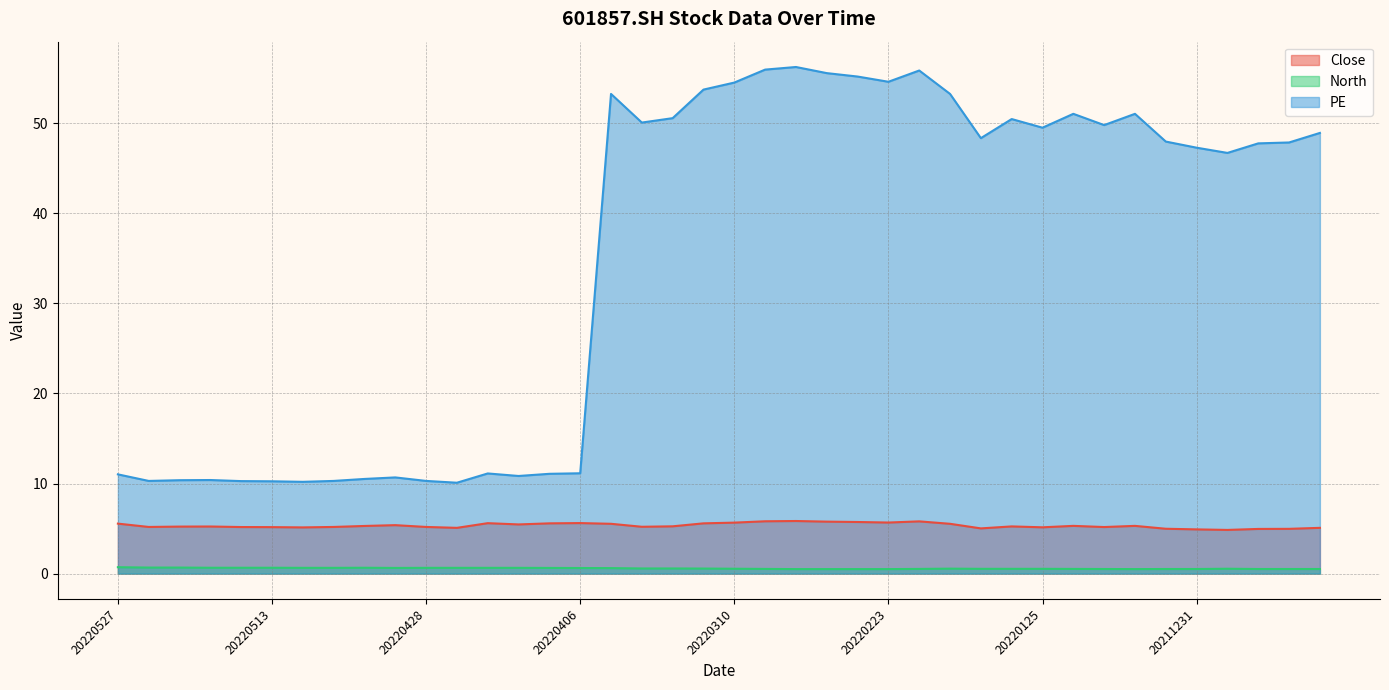

What are all the series names shown in the legend?

Close, North, PE